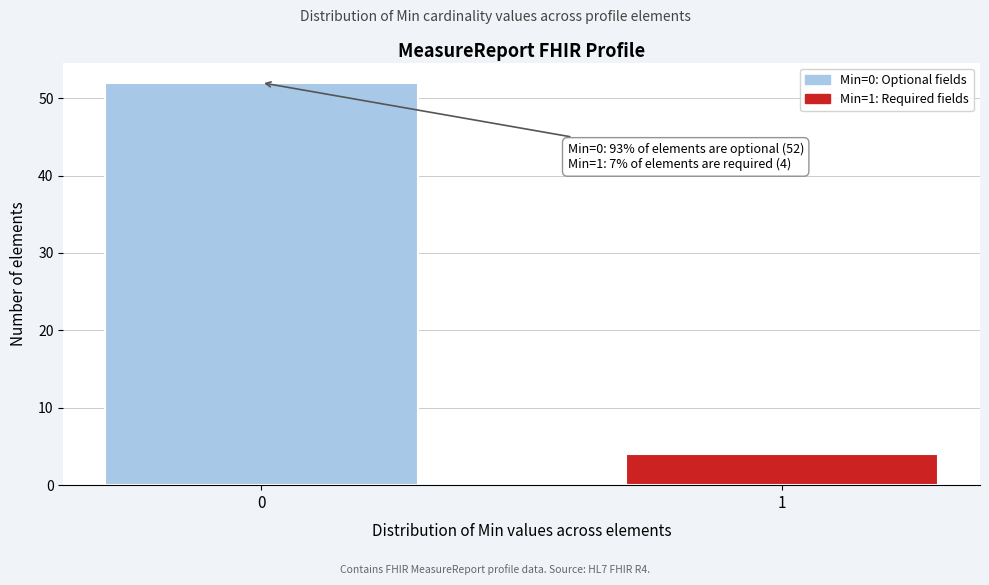

Reading left to right, transcribe all the data shown in this chart.

52	4